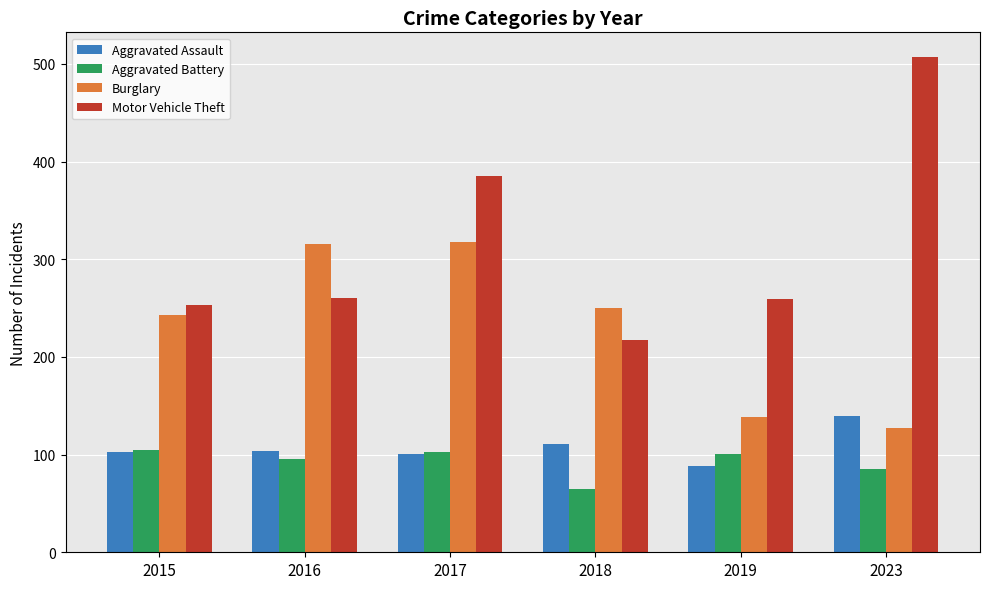

What is the sum of the Motor Vehicle Theft values at 2017 and 2019?

644